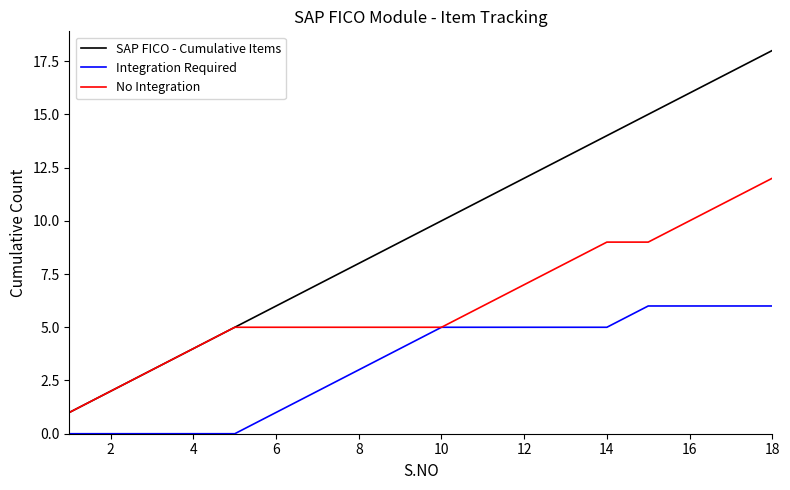

Which series has the largest total across all categories?

SAP FICO - Cumulative Items